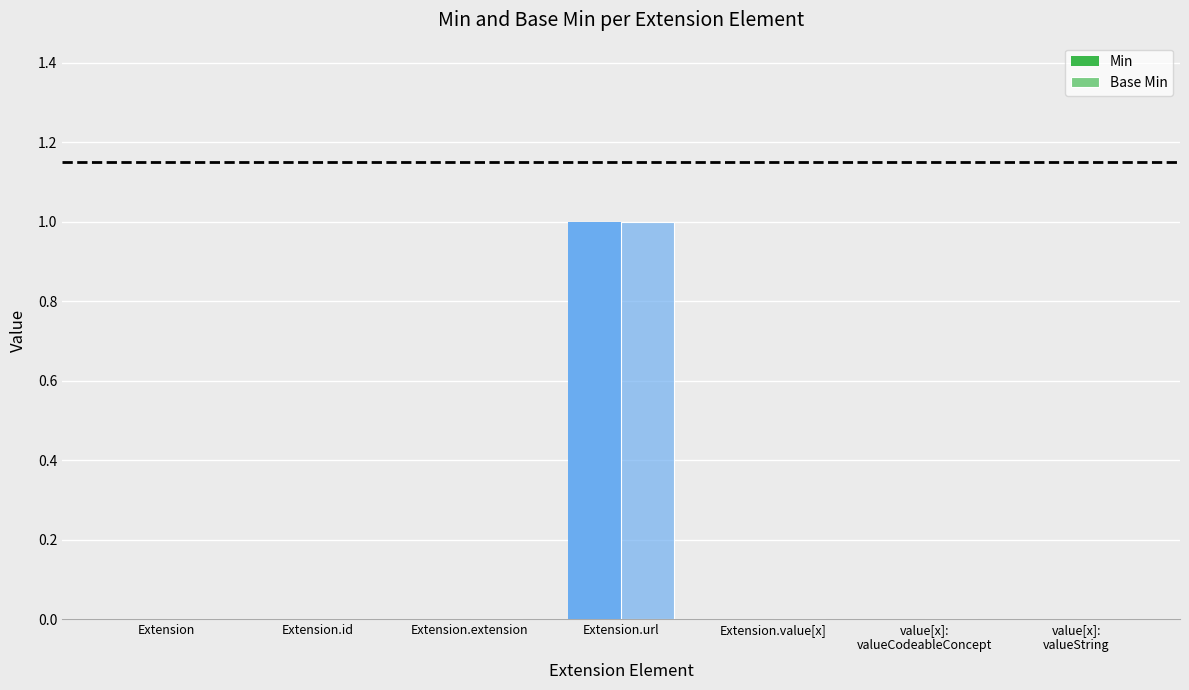

Is it true that Base Min equals 1 at Extension.value[x]?

False